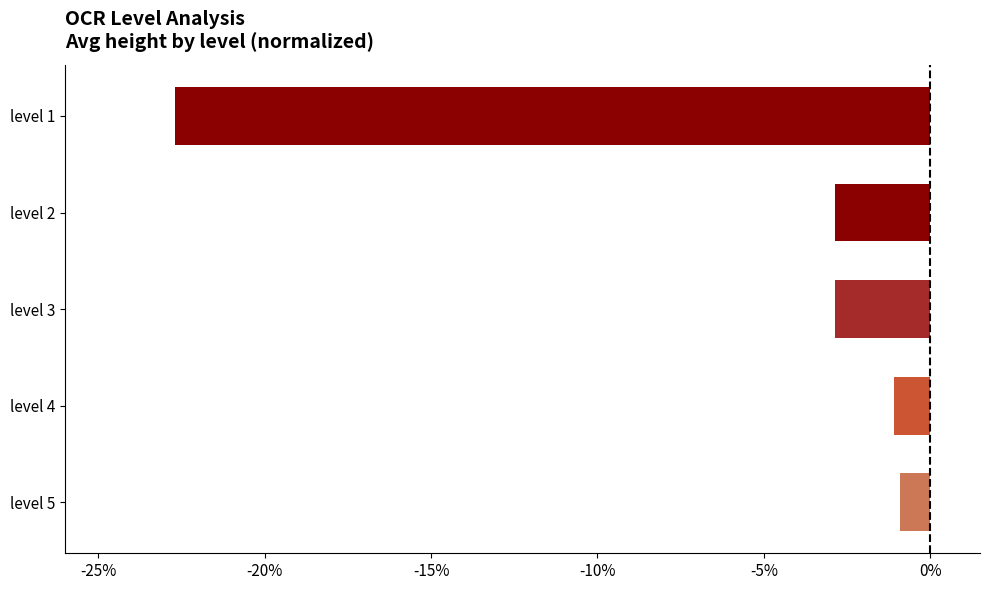

What is the greatest value displayed?

-0.9